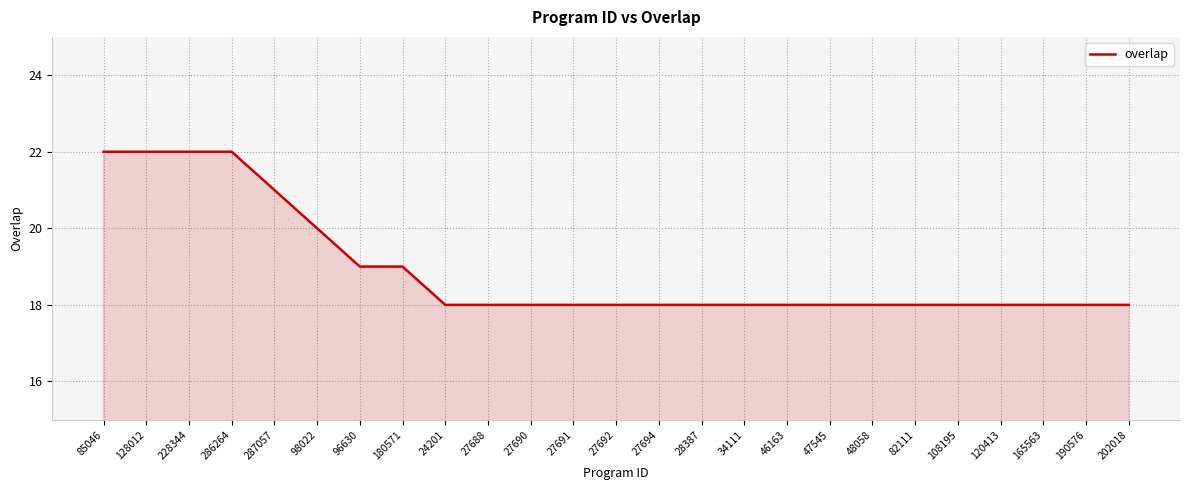

What is the smallest value displayed?

18